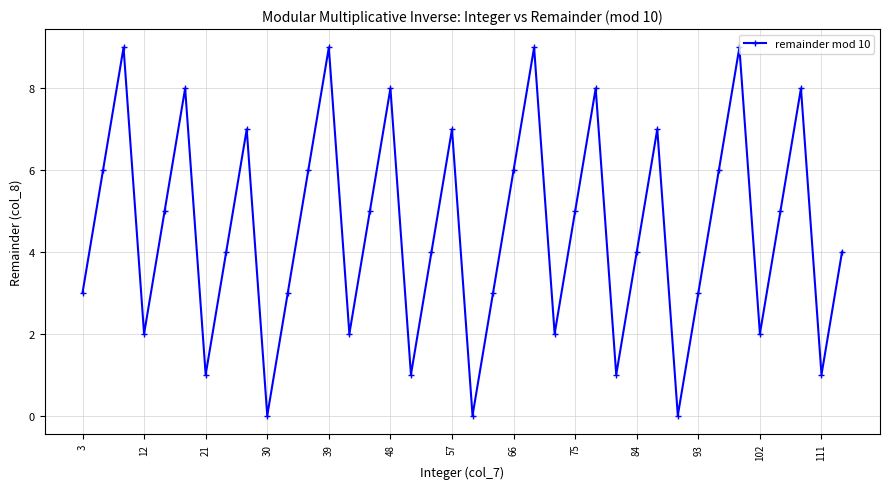

How many points are lower than both their immediate neighbors (excluding endpoints)?

11